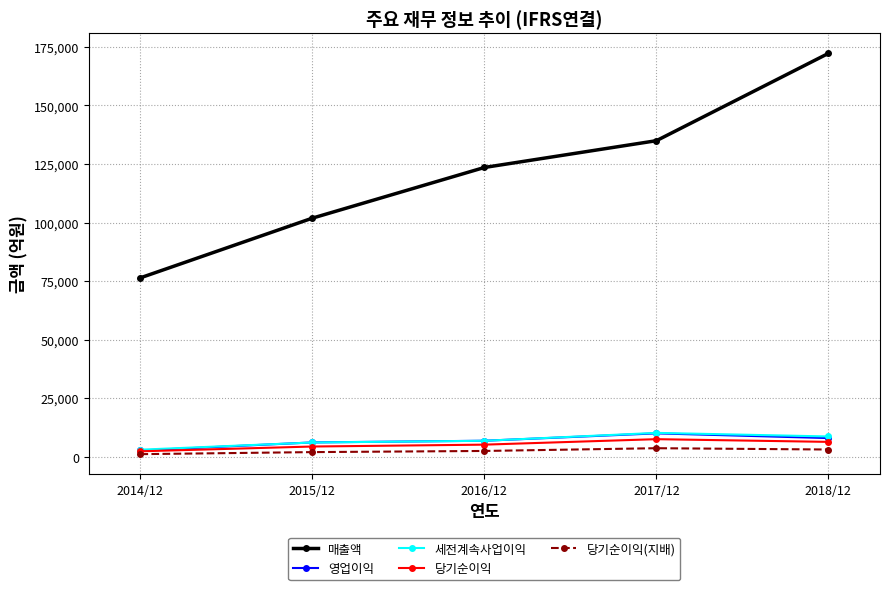

What is the total value across all series at 2015/12?

120660